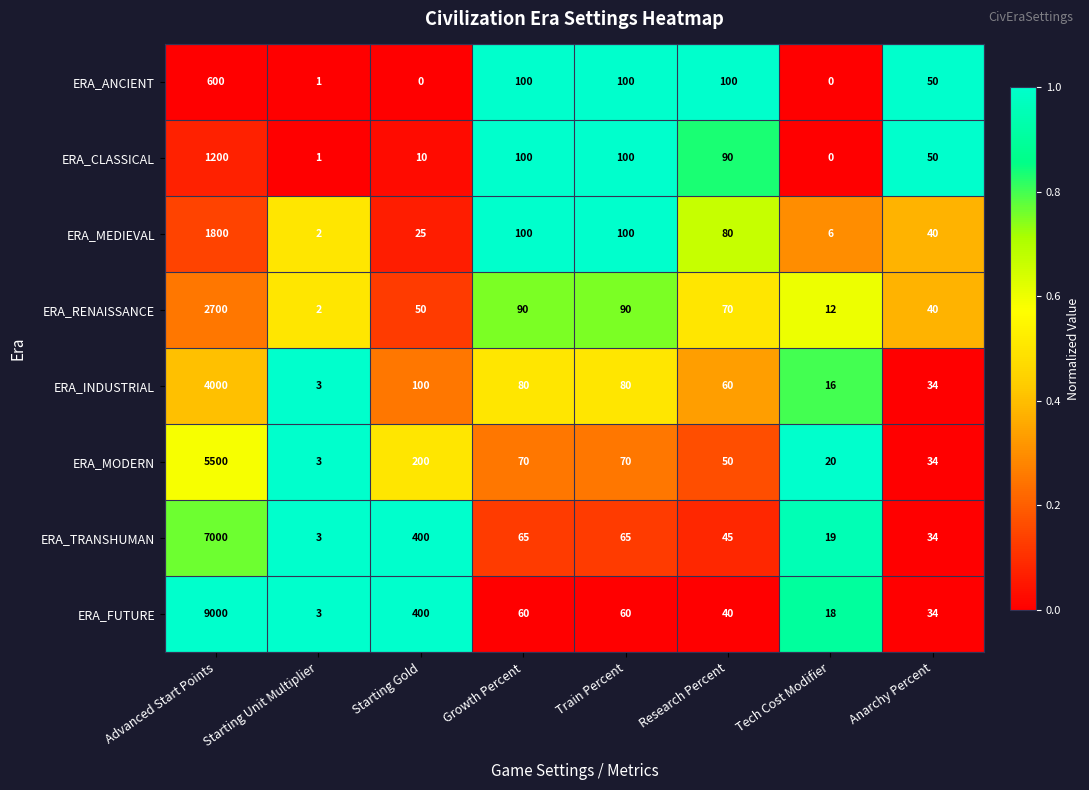

List the series in order of their peak value, highest first.

ERA_FUTURE, ERA_TRANSHUMAN, ERA_MODERN, ERA_INDUSTRIAL, ERA_RENAISSANCE, ERA_MEDIEVAL, ERA_CLASSICAL, ERA_ANCIENT